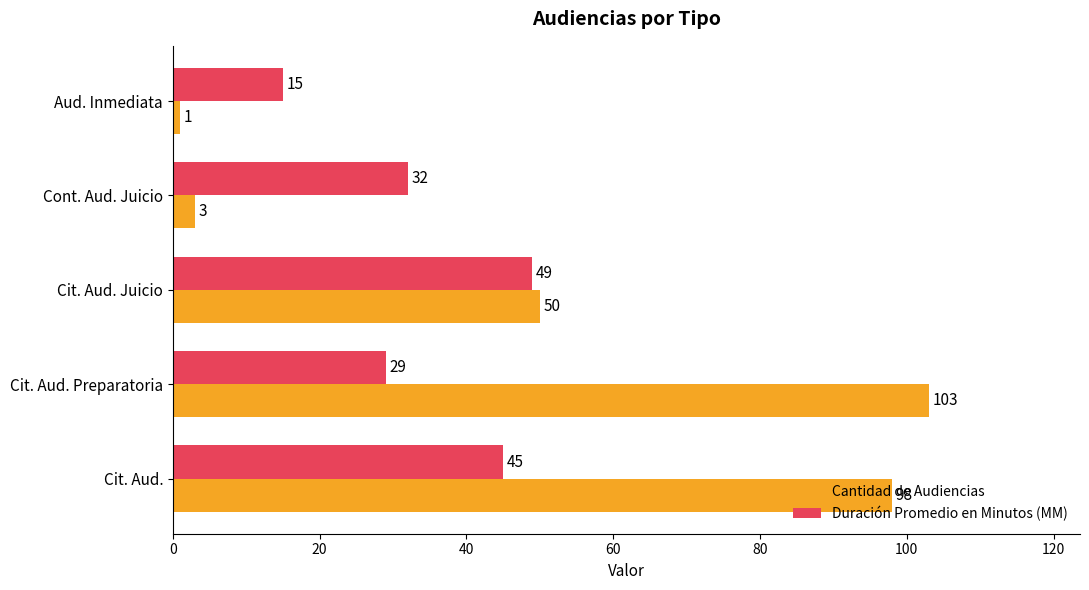

What are all the series names shown in the legend?

Cantidad de Audiencias, Duración Promedio en Minutos (MM)